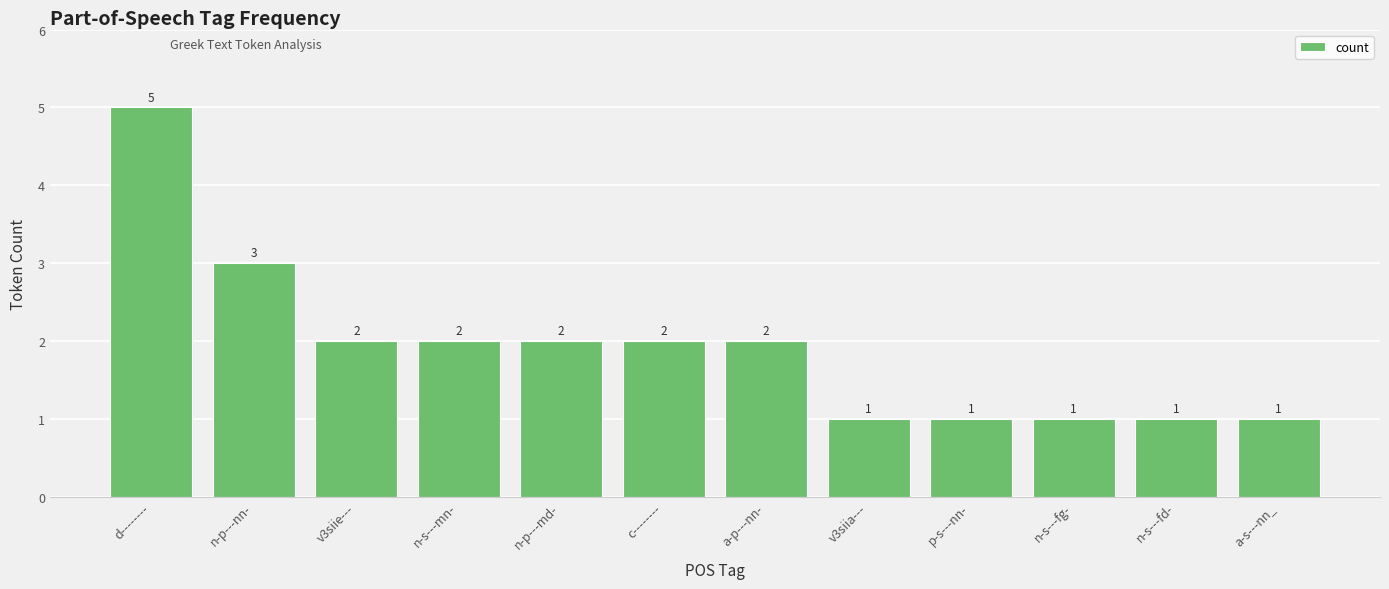

Approximately how many times larger is the value at d-------- compared to v3siie---?

2.5